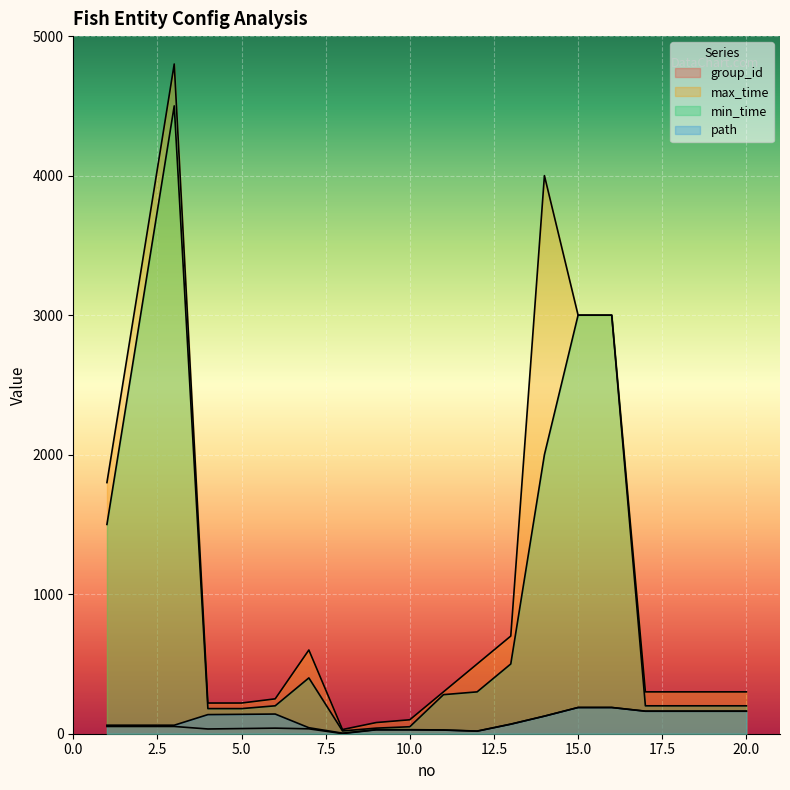

What is the minimum value for group_id?

1